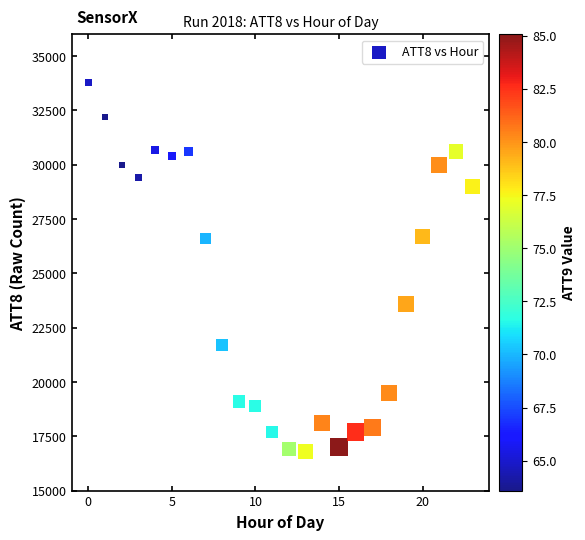

What is the range of Y values (max minus min)?

17000